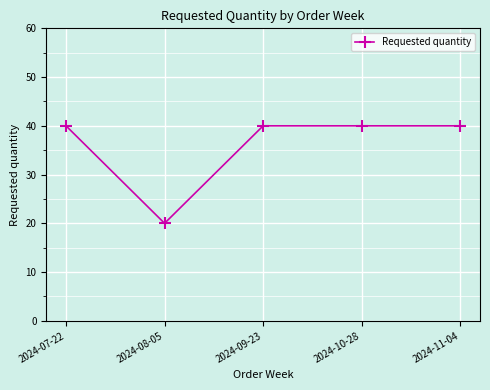

What is the value of the 4th point from the left?

40